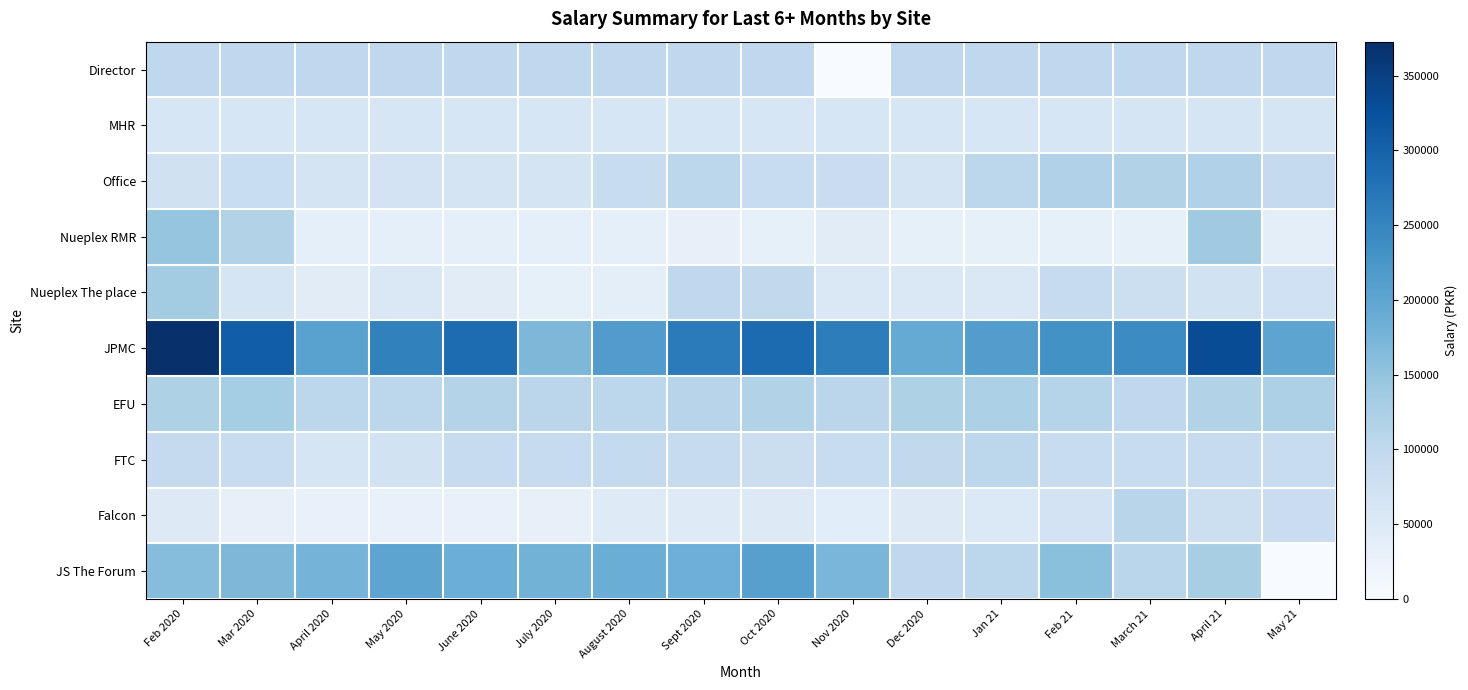

At Feb 2020, list the series in order from smallest to largest.

Falcon, MHR, Office, FTC, Director, EFU, Nueplex The place, Nueplex RMR, JS The Forum, JPMC